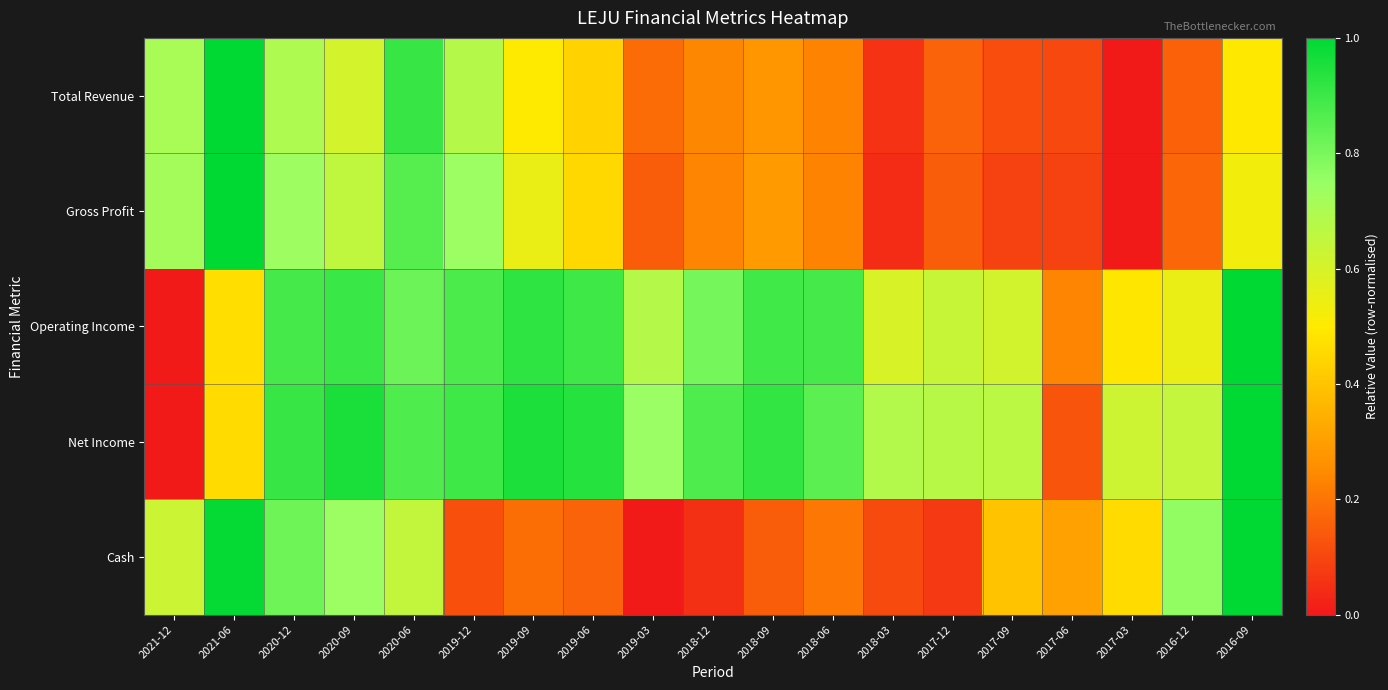

Which category has the lowest value across all series?

2017-03